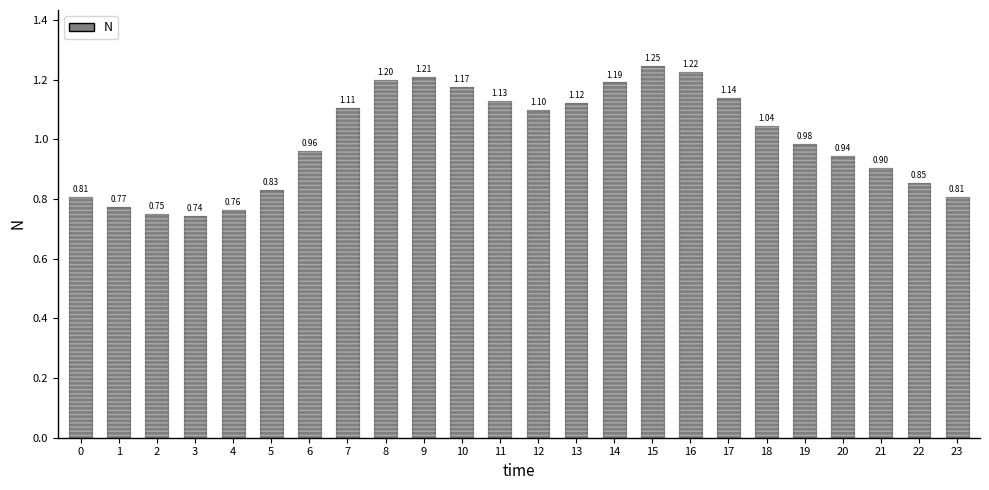

How many distinct data groups are displayed?

1